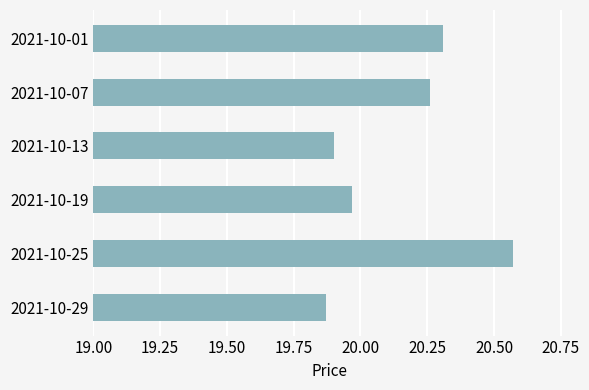

What is the difference between the maximum and minimum values?

0.7